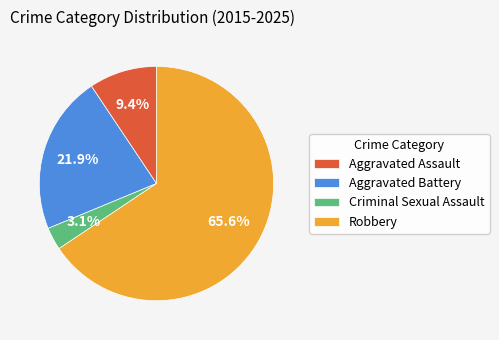

How many slices are in this pie chart?

4